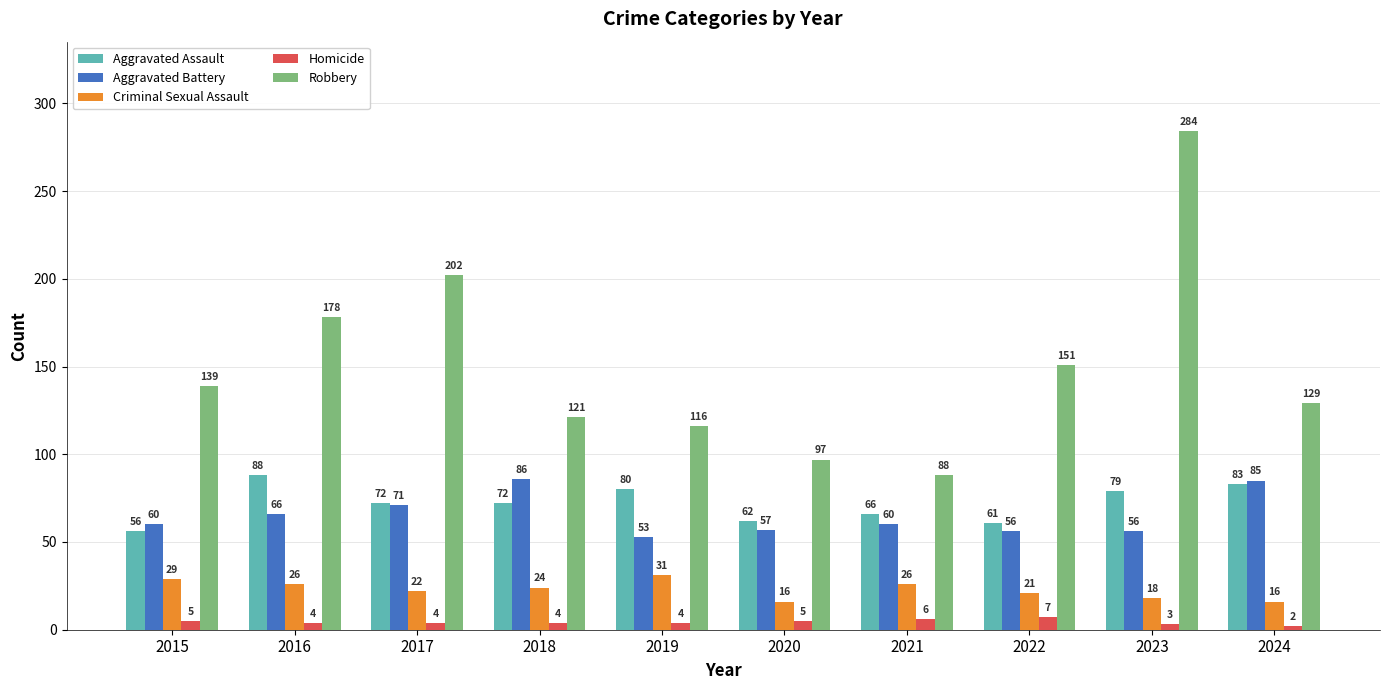

Which series has the widest spread of values?

Robbery